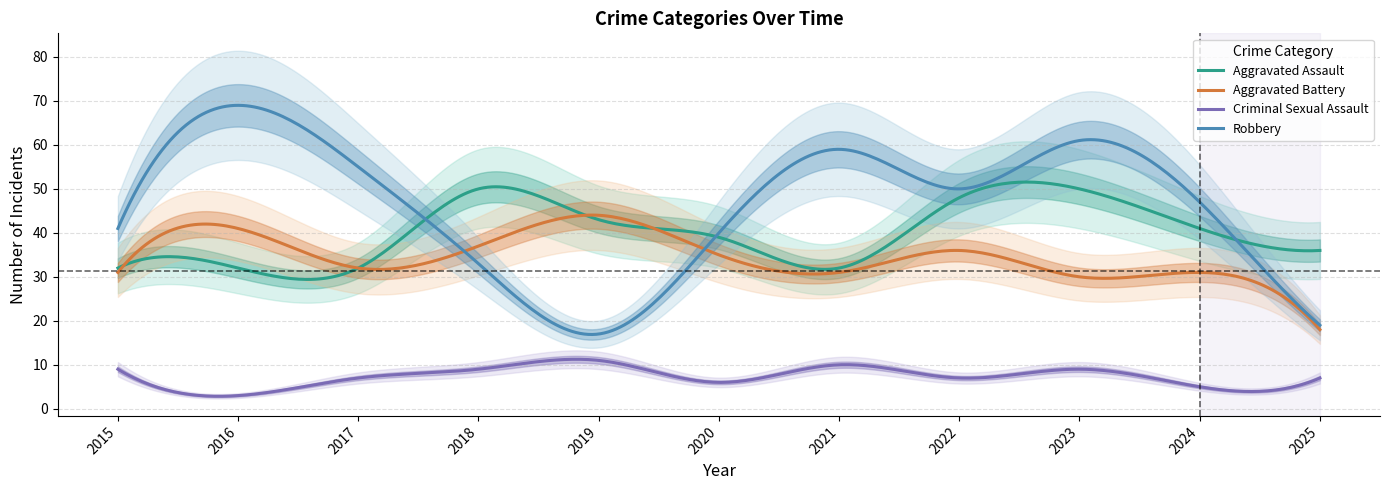

List the labels in order of Criminal Sexual Assault value, smallest first.

2016, 2024, 2020, 2017, 2022, 2025, 2015, 2018, 2023, 2021, 2019